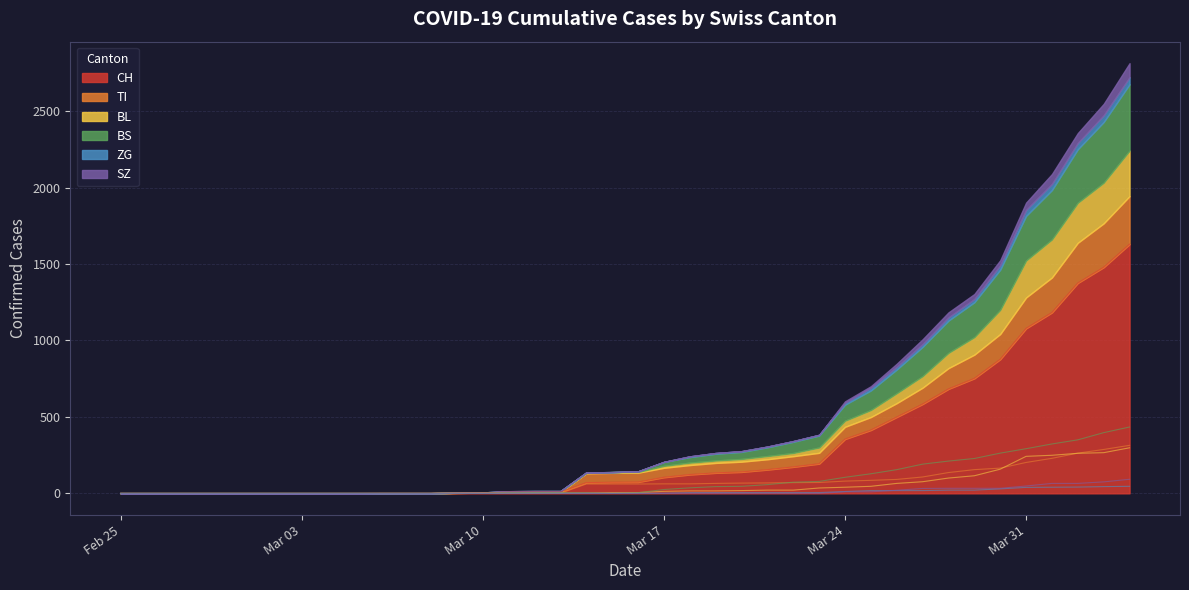

What is the value of the TI point at the 39th from the left?

287